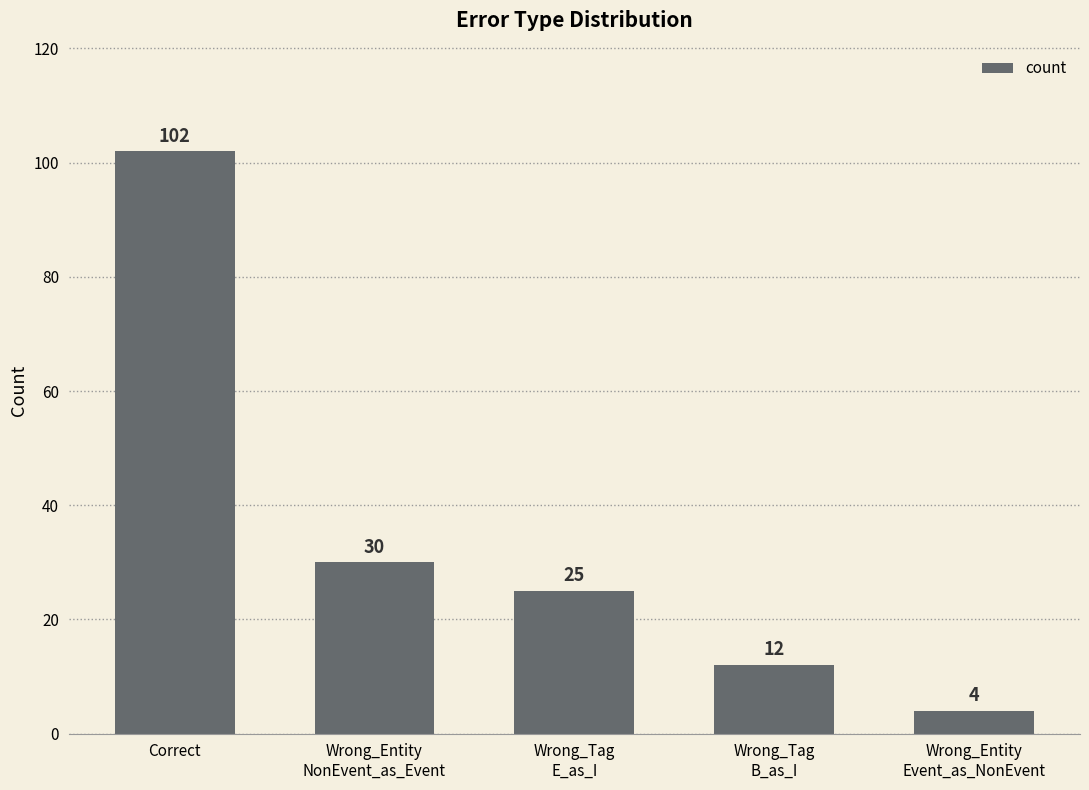

How many data points are less than 25?

2